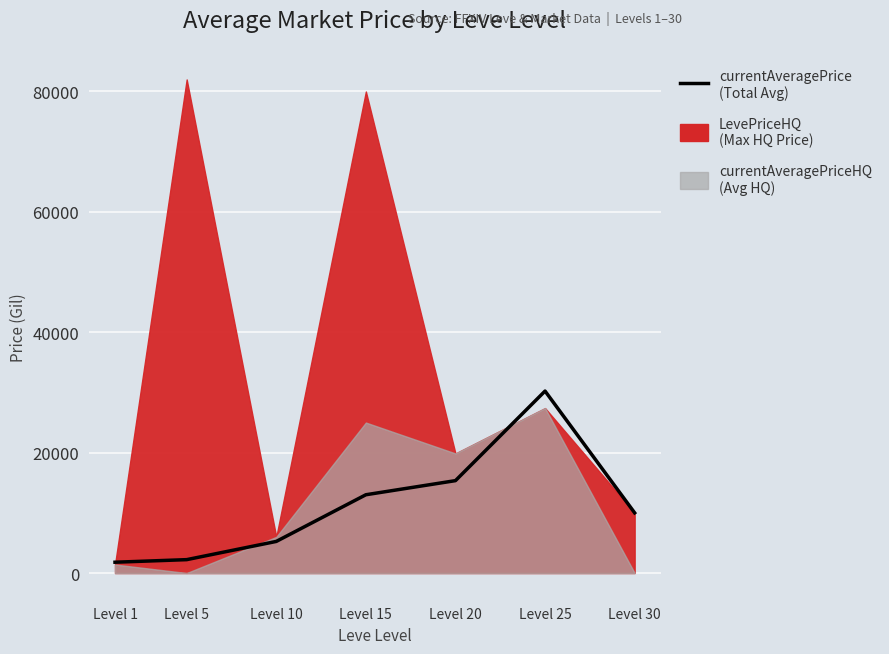

What is the change in value from Level 5 to Level 30?

+7774.0